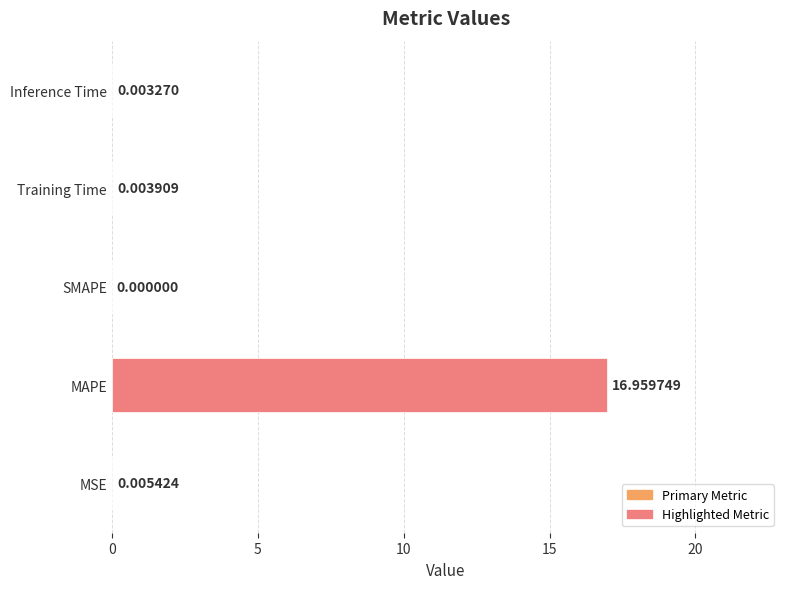

Are the bars grouped side by side (vs. stacked)?

No